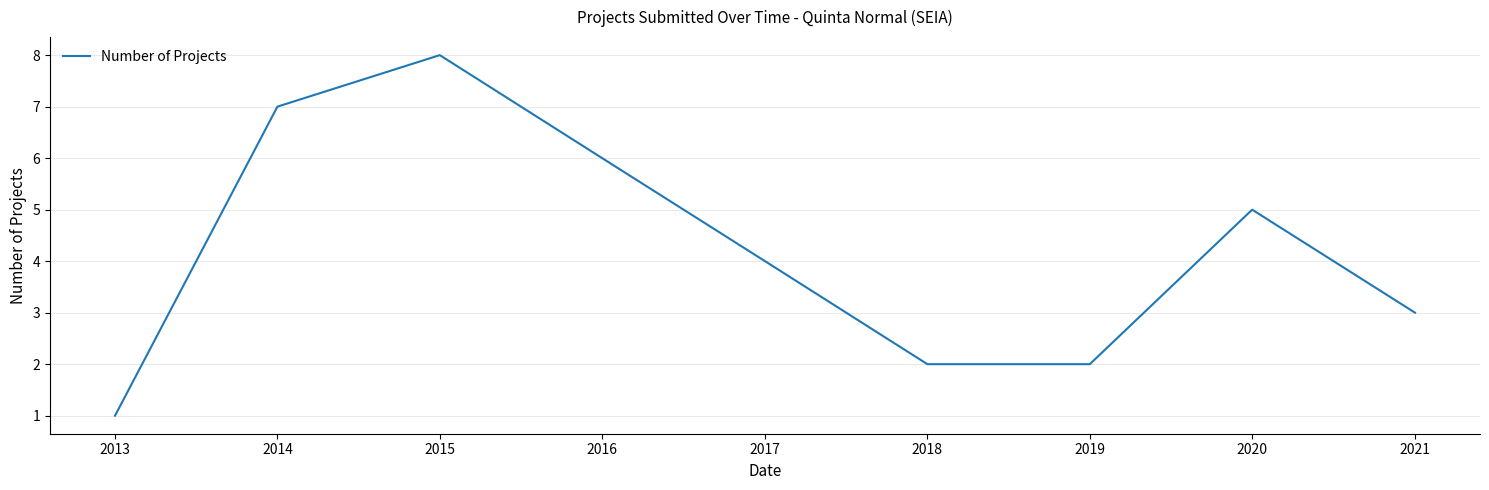

What is the greatest value displayed?

8